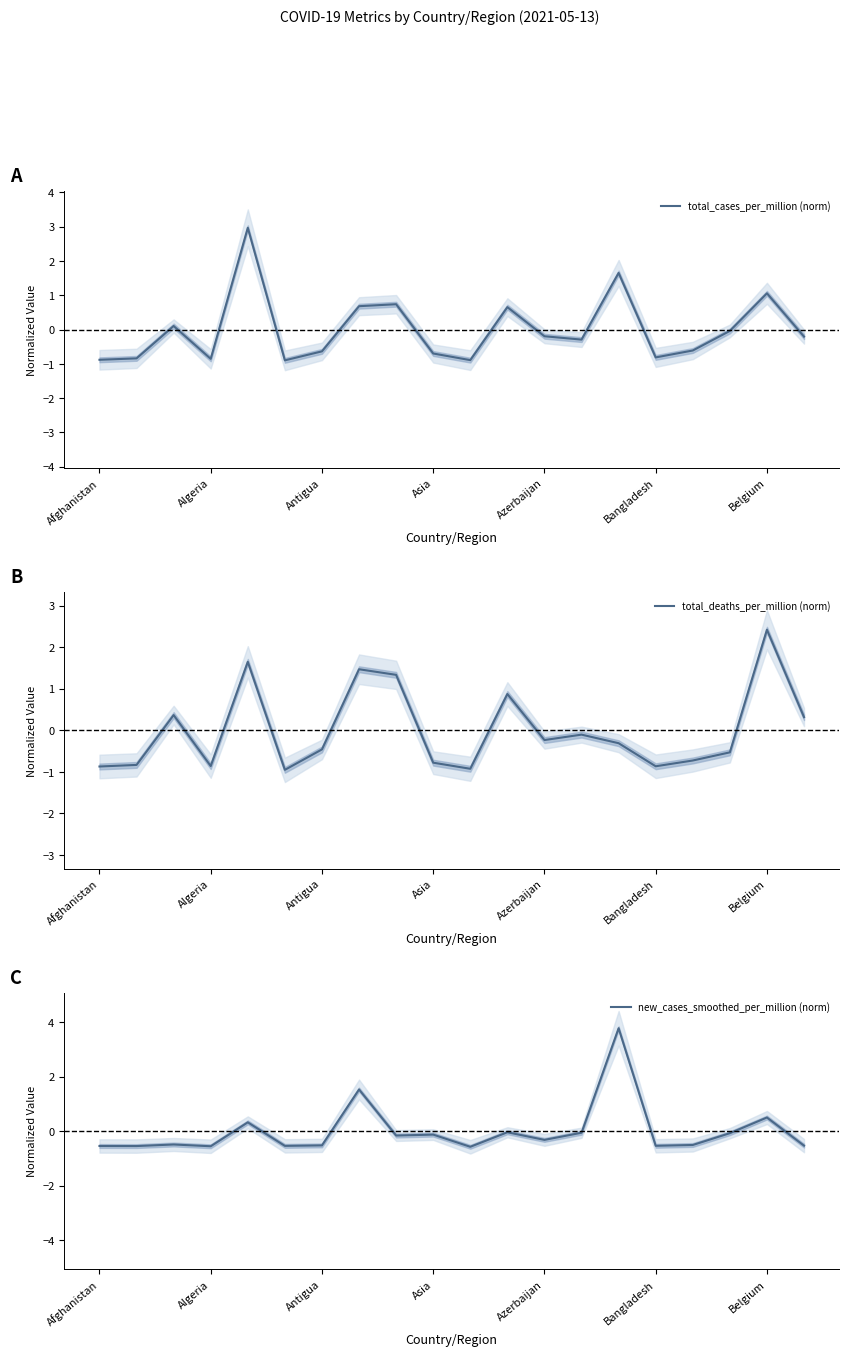

Which series has the largest total across all categories?

total_deaths_per_million (norm)